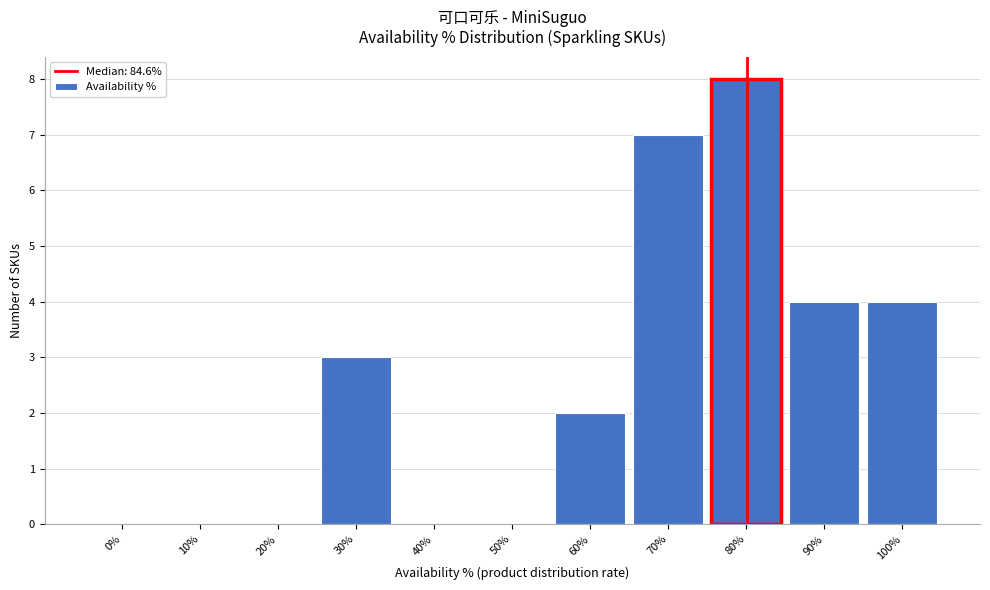

Reading left to right, transcribe all the data shown in this chart.

0%=0	10%=0	20%=0	30%=3	40%=0	50%=0	60%=2	70%=7	80%=8	90%=4	100%=4